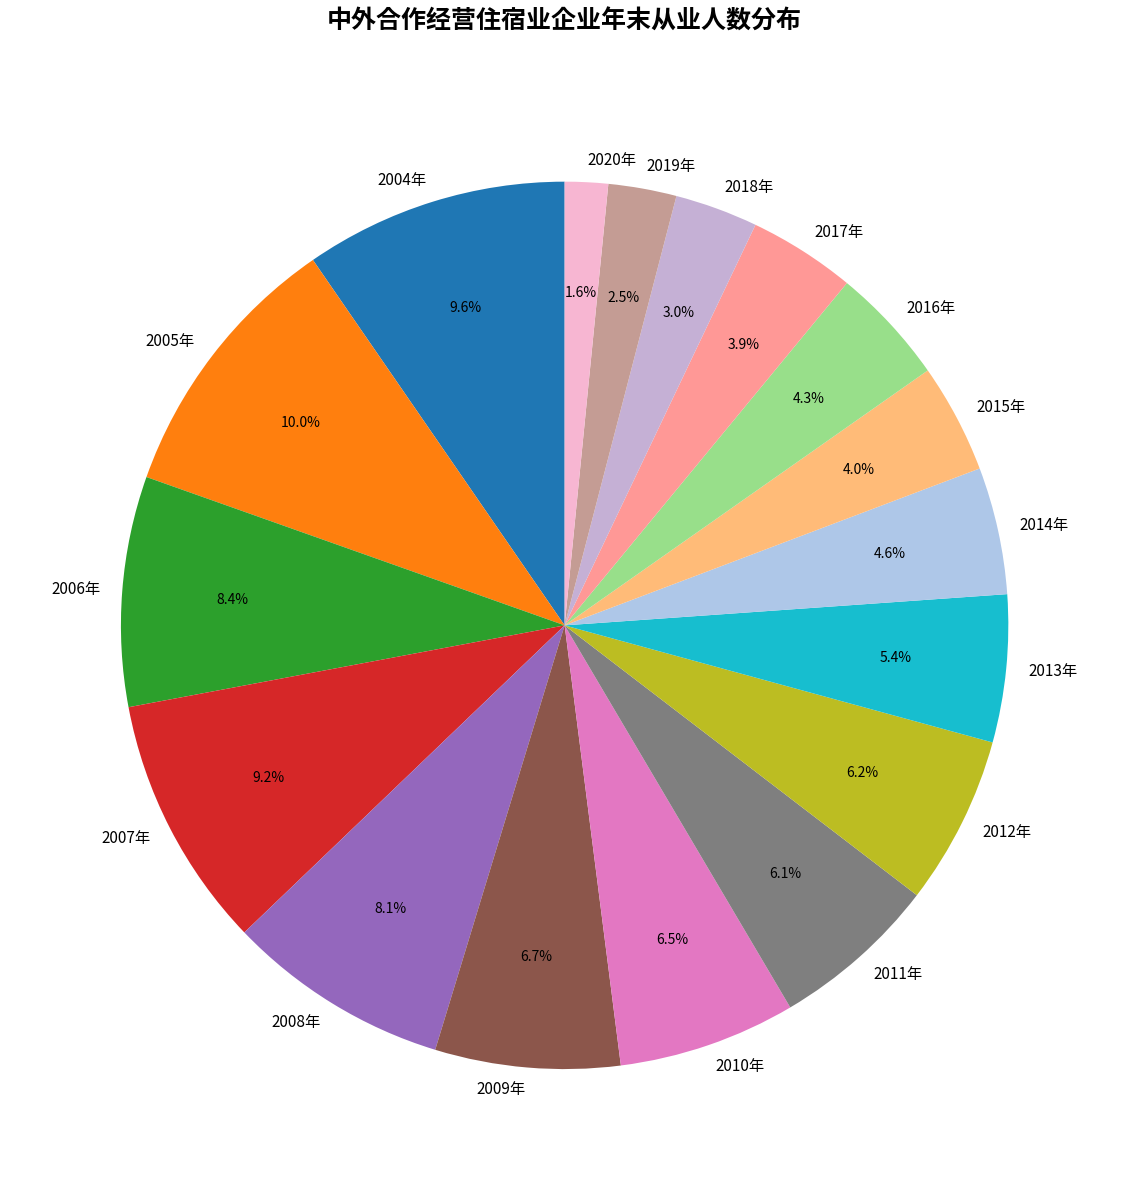

What is the smallest slice in the pie chart?

2020年